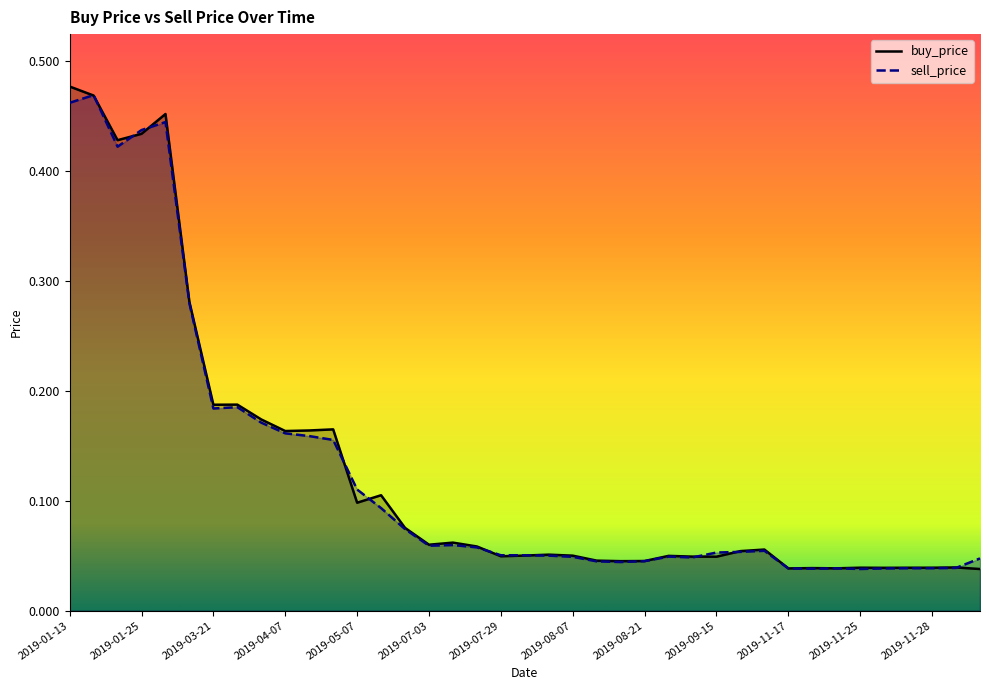

True or false: sell_price has a value of 0.1 at 2019-09-15.

True